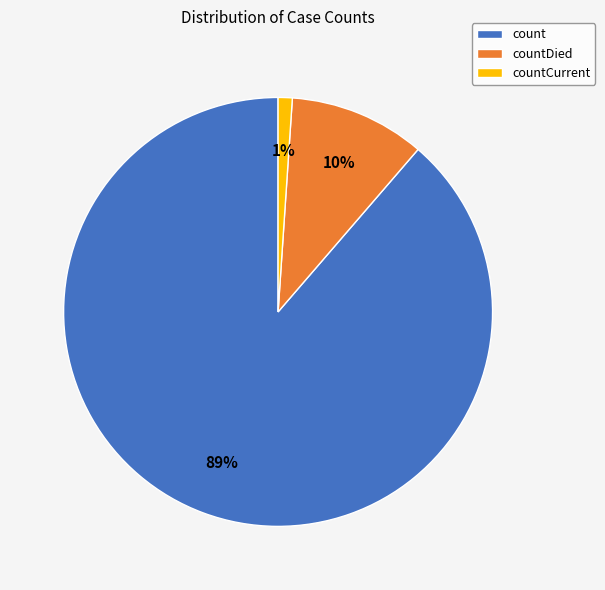

To the nearest percent, what is the combined percentage of count and countDied?

99%